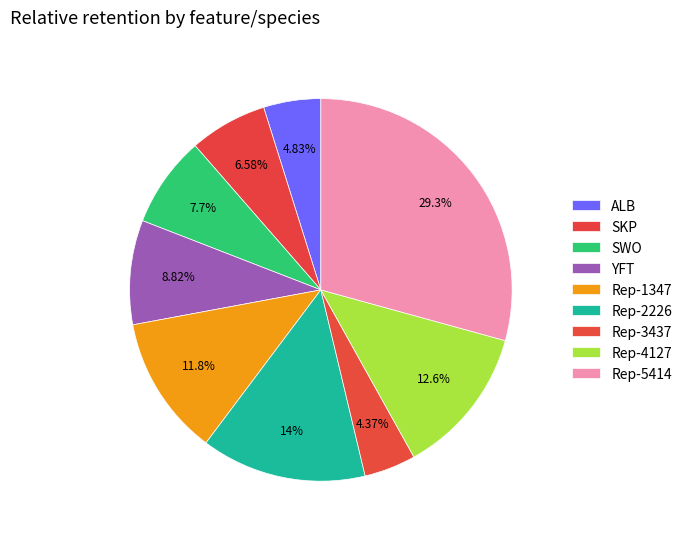

The SKP slice represents 7% of the pie. True or false?

True